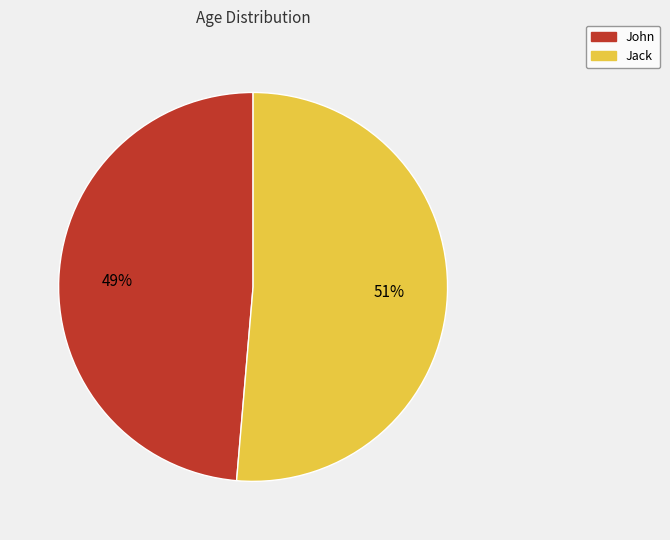

What is the largest slice in the pie chart?

Jack